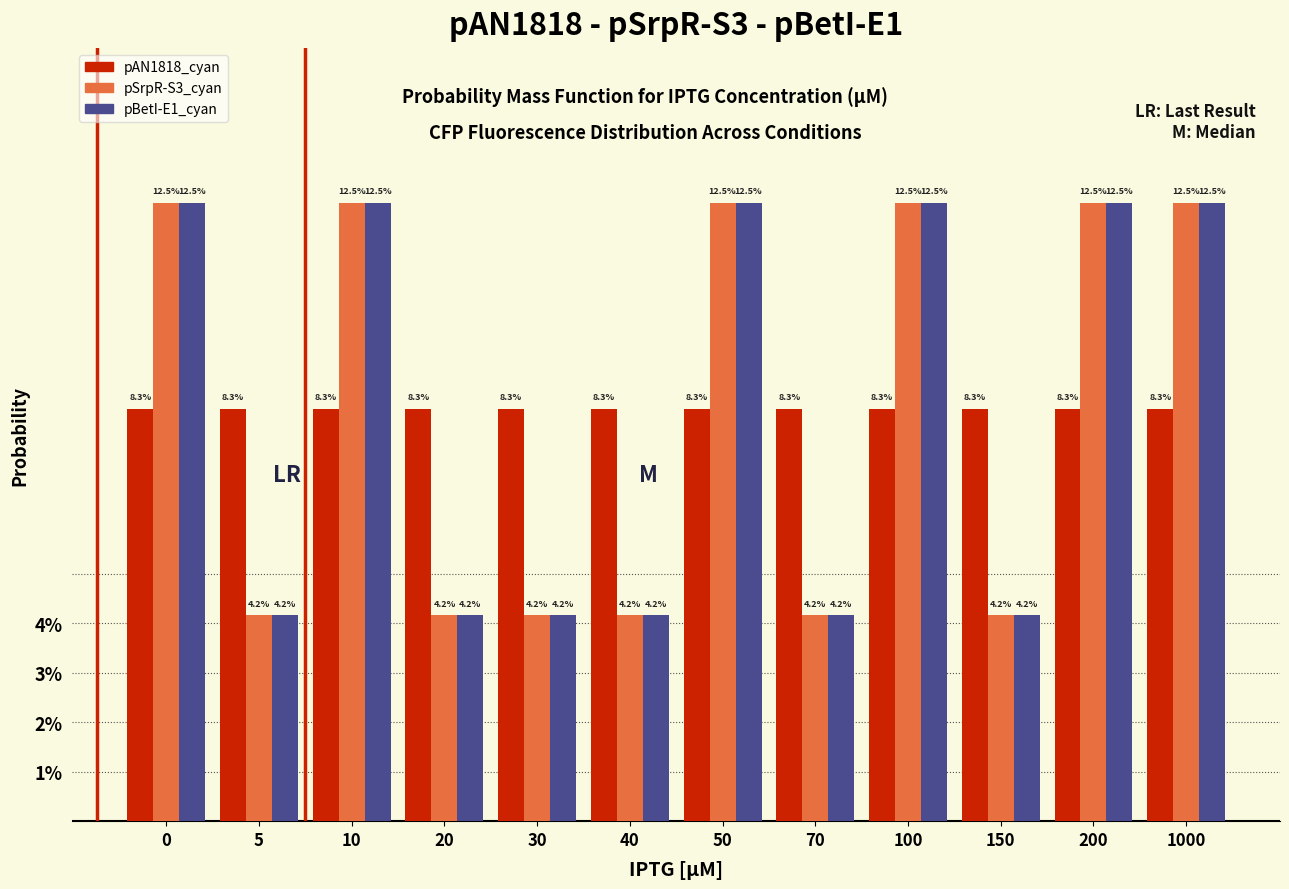

Reading left to right, extract all data points from this chart.

pAN1818_cyan: 8.3	8.3	8.3	8.3	8.3	8.3	8.3	8.3	8.3	8.3	8.3	8.3
pSrpR-S3_cyan: 12.5	4.2	12.5	4.2	4.2	4.2	12.5	4.2	12.5	4.2	12.5	12.5
pBetI-E1_cyan: 12.5	4.2	12.5	4.2	4.2	4.2	12.5	4.2	12.5	4.2	12.5	12.5